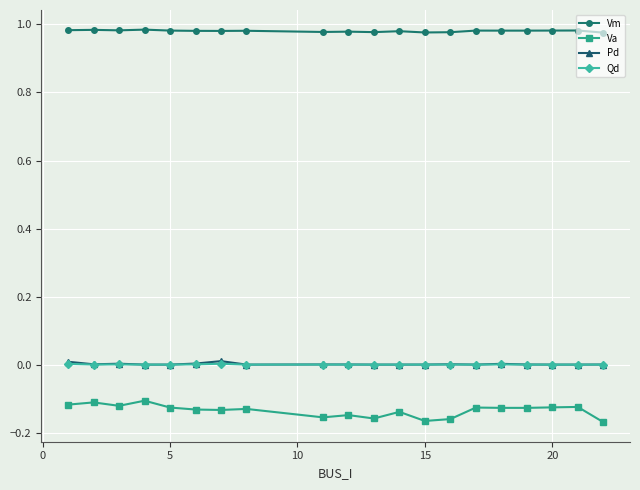

What are all the series names shown in the legend?

Vm, Va, Pd, Qd